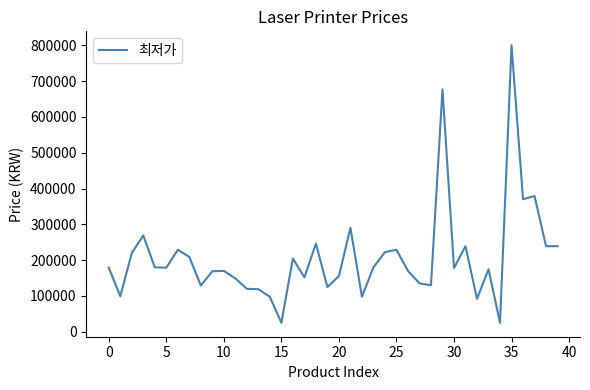

What is the maximum value shown in the chart?

800000